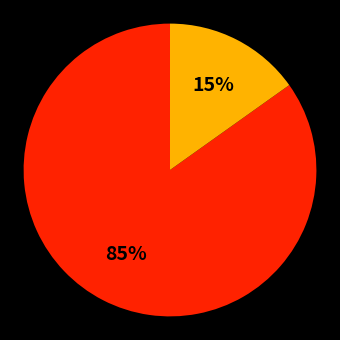

Does any single category account for the majority?

Yes